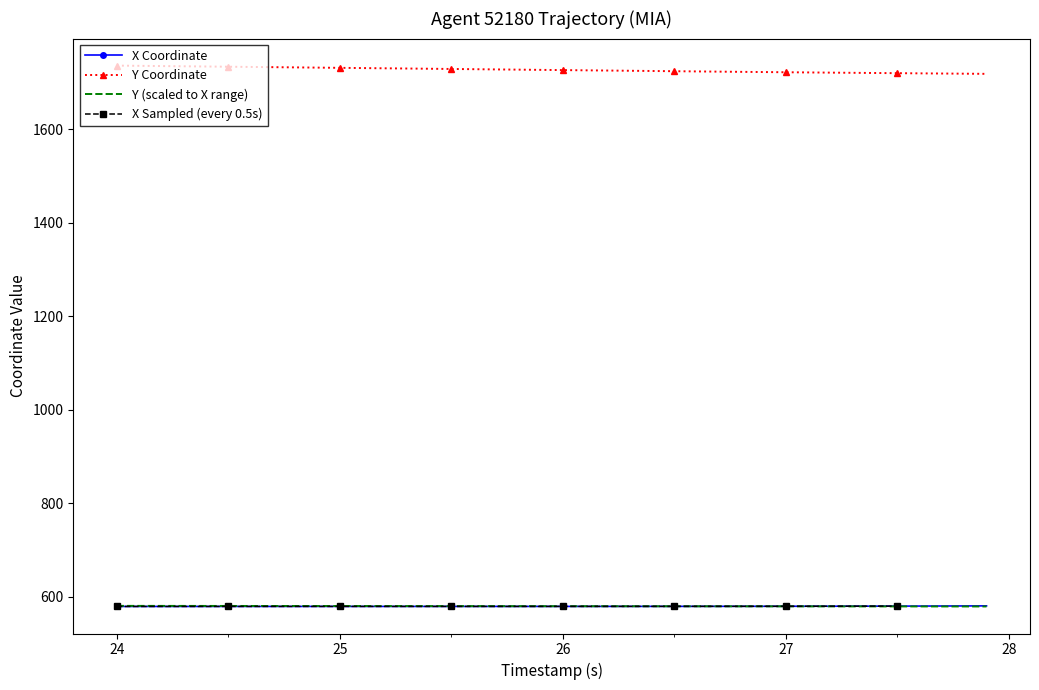

True or false: Y (scaled to X range) and Y Coordinate cross at least once.

False